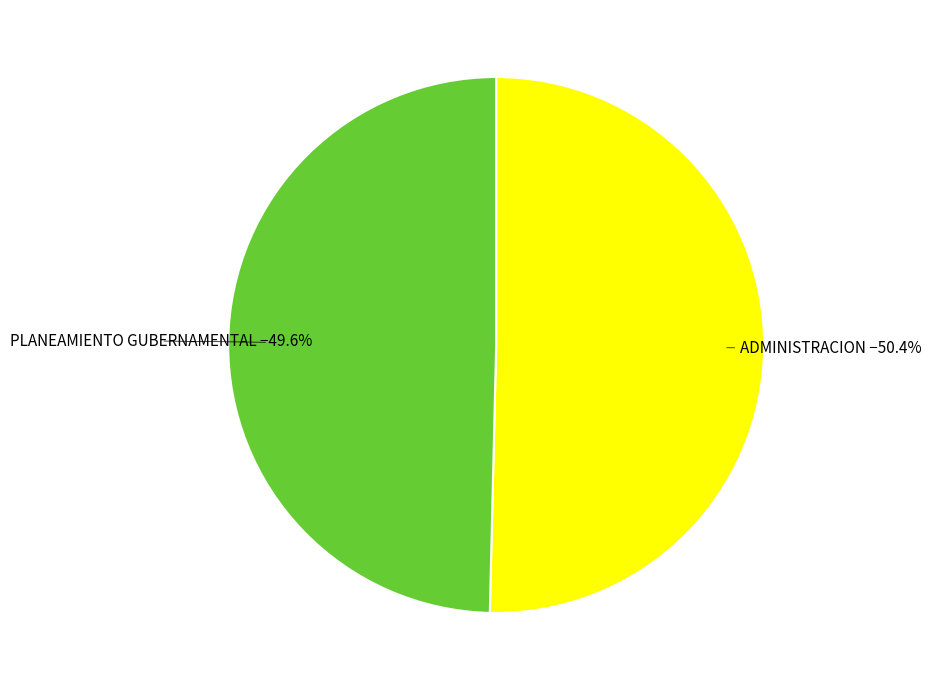

Is there any slice that represents more than half of the pie?

Yes